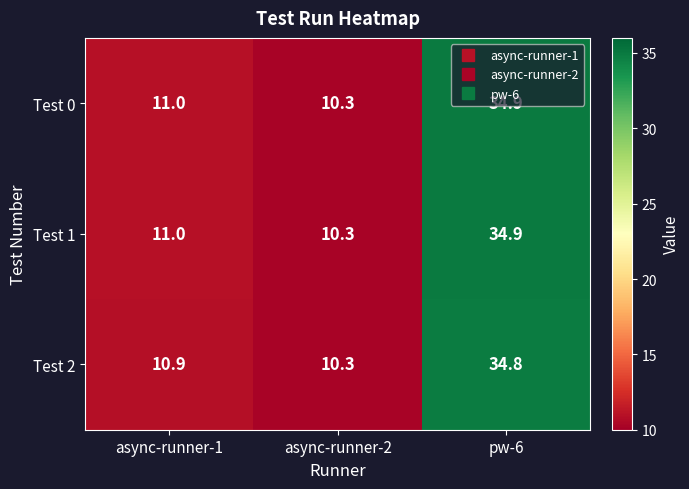

What is the sum of all Test 1 values?

56.2